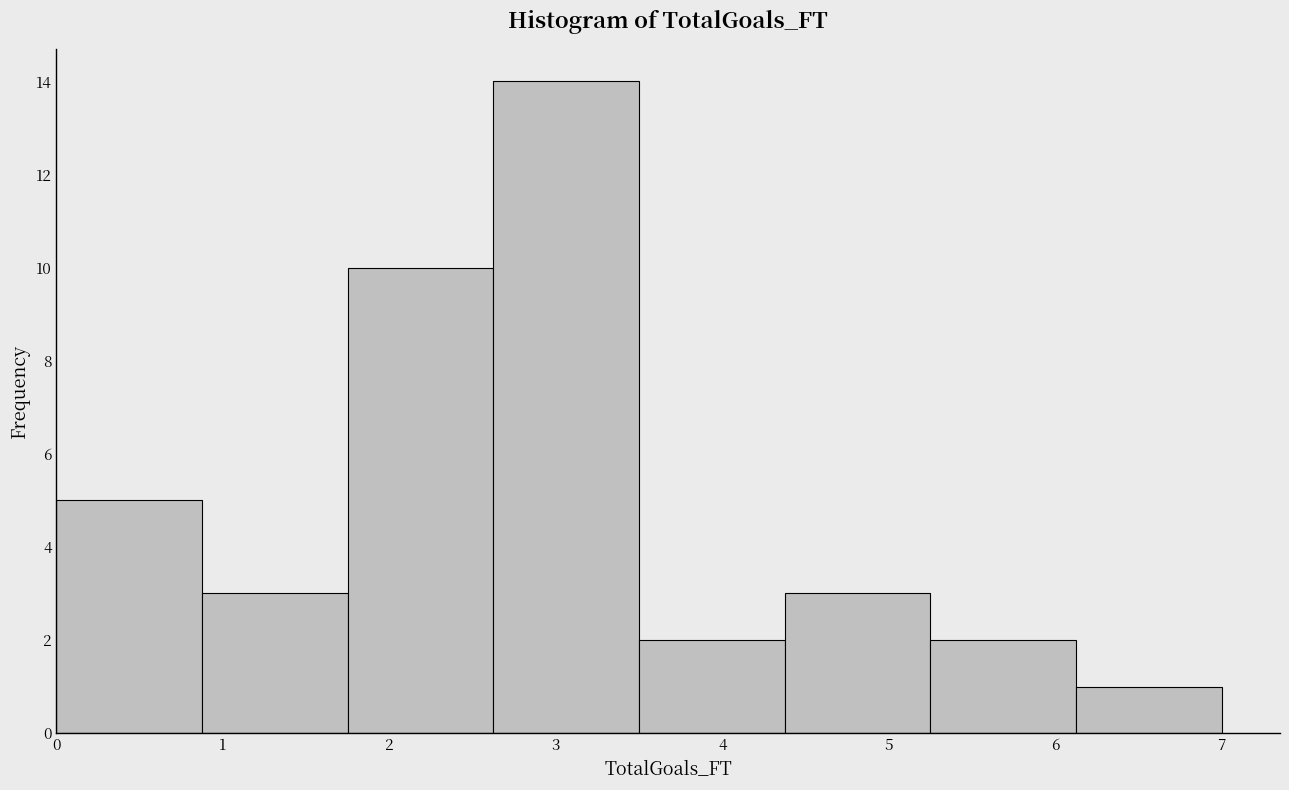

How tall is the bar that spans 3.5 to 4.4 on the x-axis? Neither the bar edges nor the heights are printed on the chart, so give them approximately, as read against the axes.

2